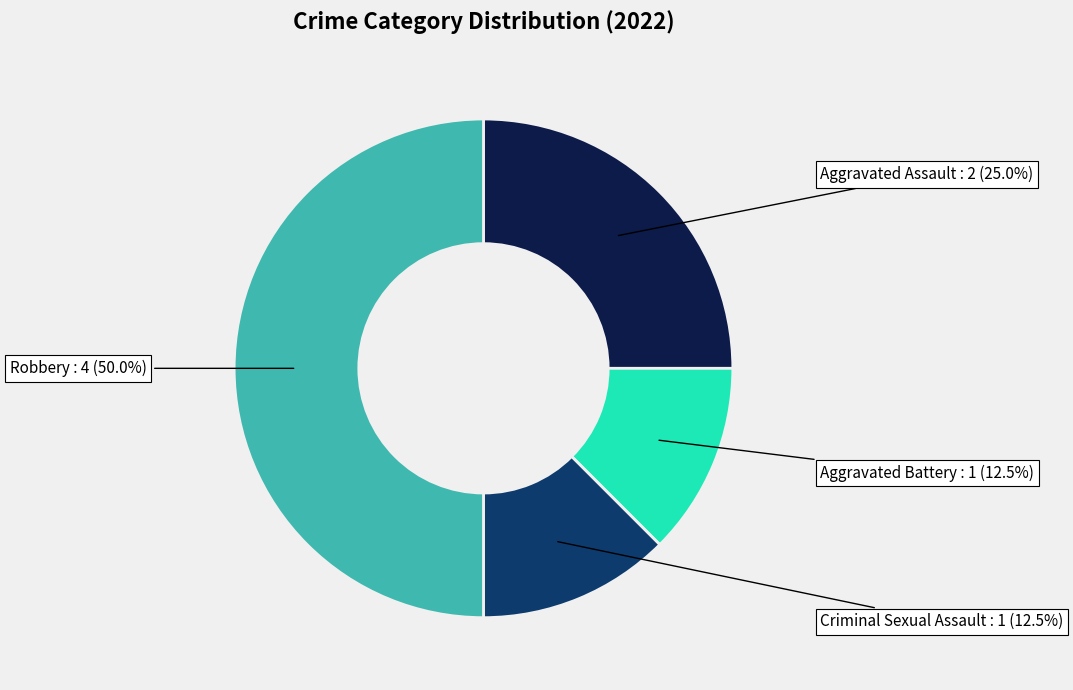

What is the largest slice in the pie chart?

Robbery